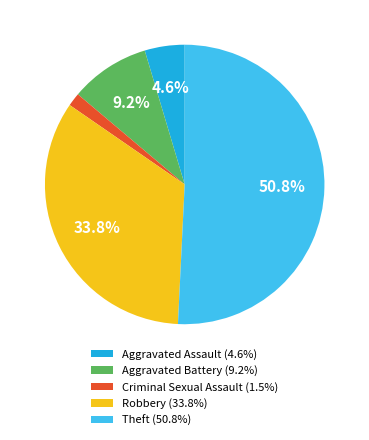

Rank the categories by value from lowest to highest.

Criminal Sexual Assault, Aggravated Assault, Aggravated Battery, Robbery, Theft